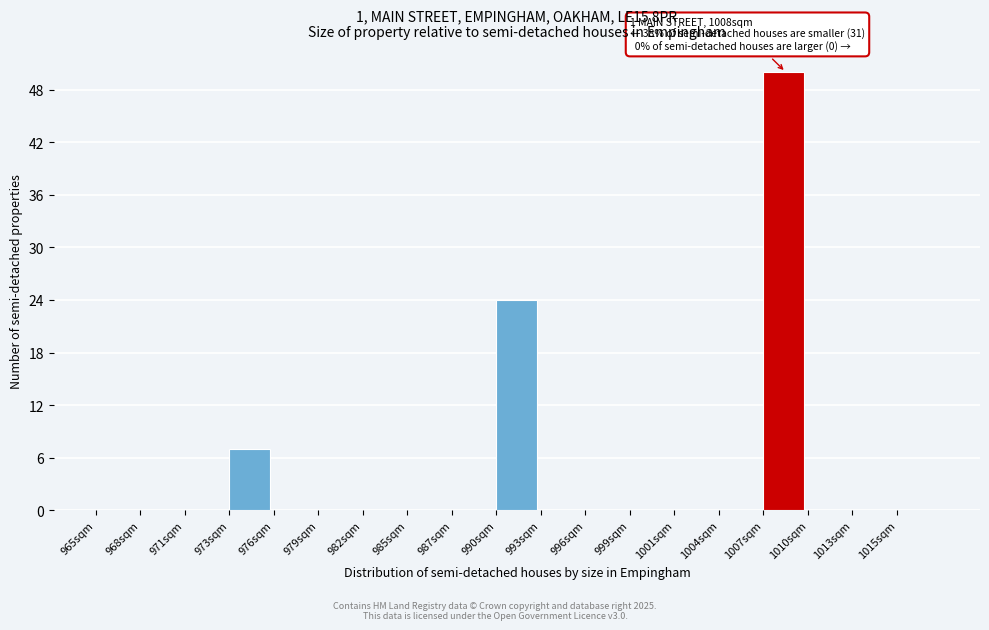

Reading right to left, extract all data points from this chart.

1015sqm=0	1013sqm=0	1010sqm=0	1007sqm=50	1004sqm=0	1001sqm=0	999sqm=0	996sqm=0	993sqm=0	990sqm=24	987sqm=0	985sqm=0	982sqm=0	979sqm=0	976sqm=0	973sqm=7	971sqm=0	968sqm=0	965sqm=0